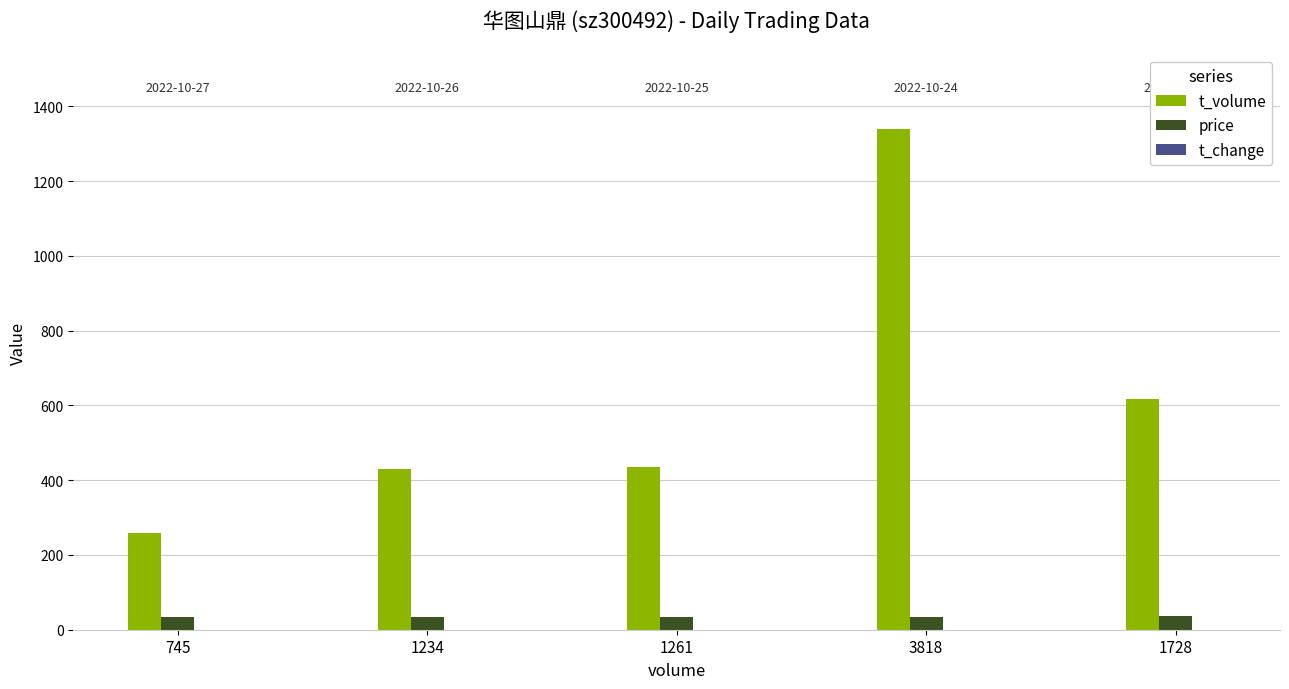

Which category has the highest value across all series?

3818